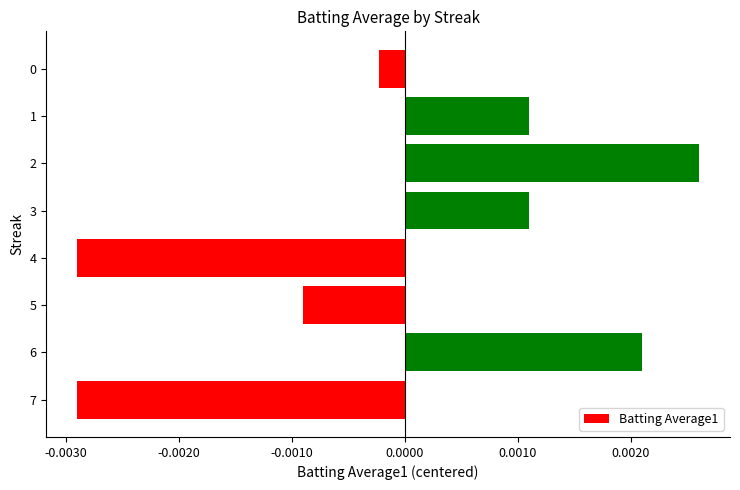

Between 7 and 5, which is larger?

5